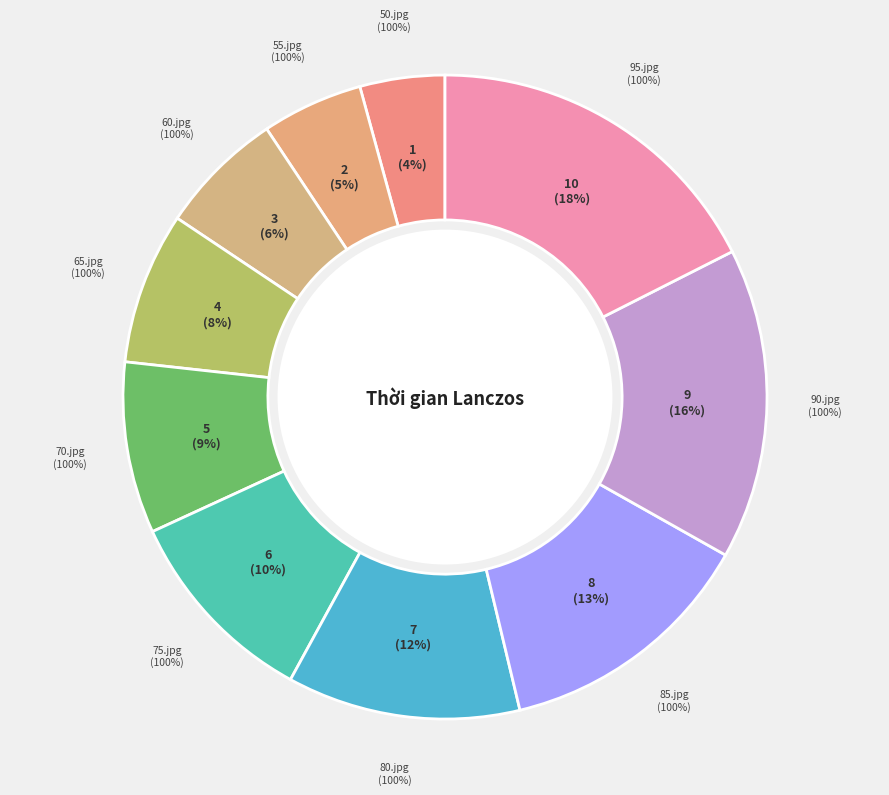

What is the largest slice in the pie chart?

95.jpg